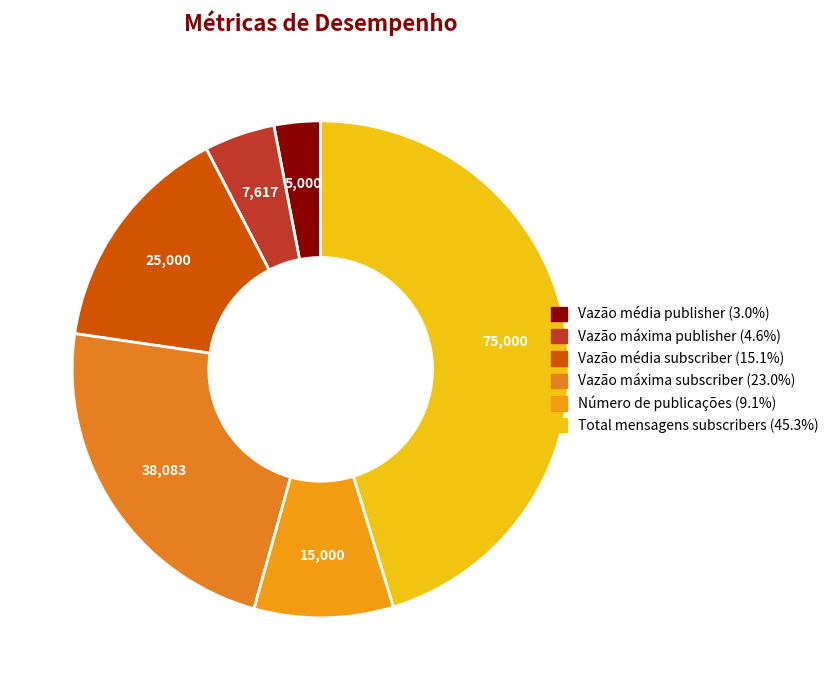

Count the number of slices in the pie.

6